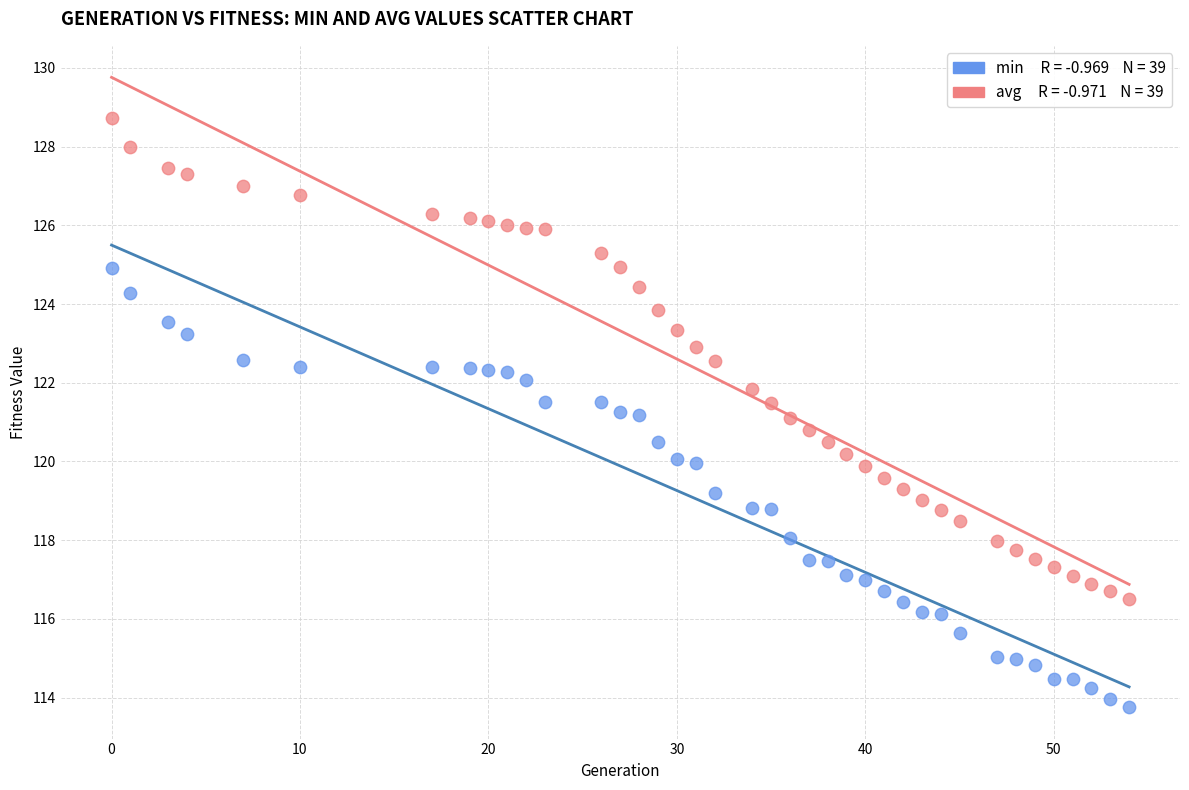

Across all data points, what is the range of X values (max minus min)?

54.0